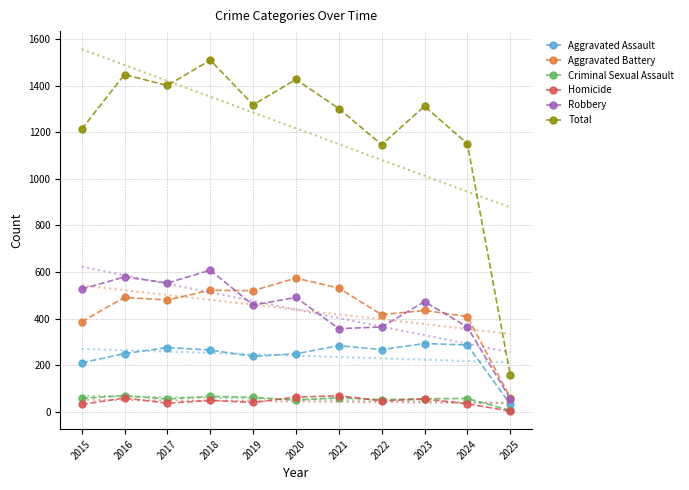

The value of Homicide at 2017 is 37. True or false?

True